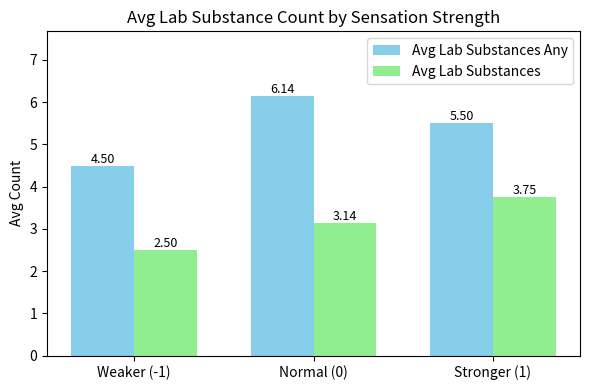

What is the minimum value shown in the chart?

2.5